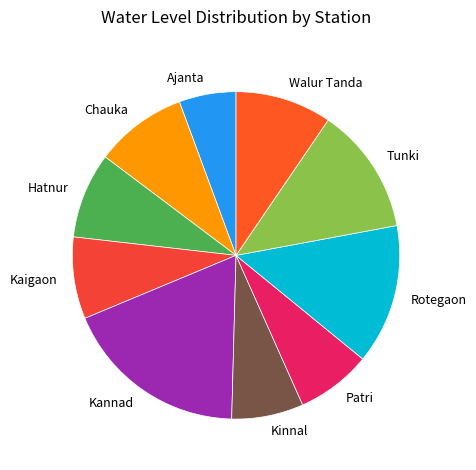

Is there any slice that represents more than half of the pie?

No